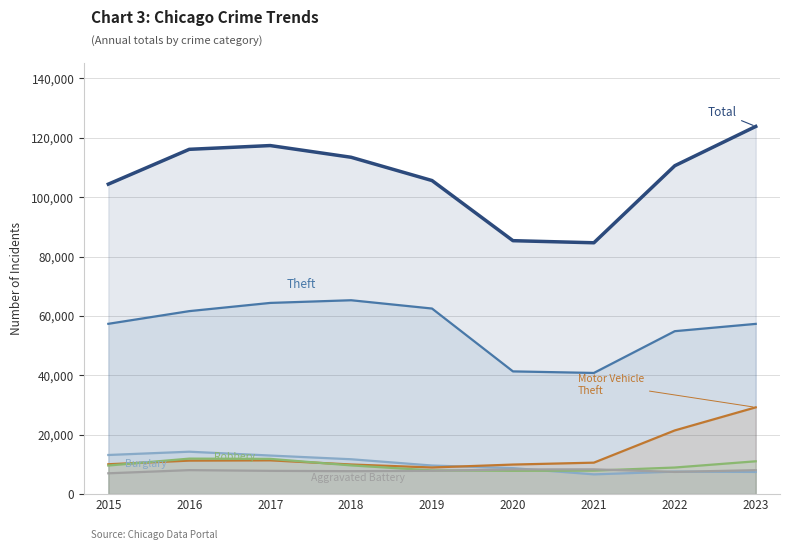

How many values in the Total series exceed 110580?

4